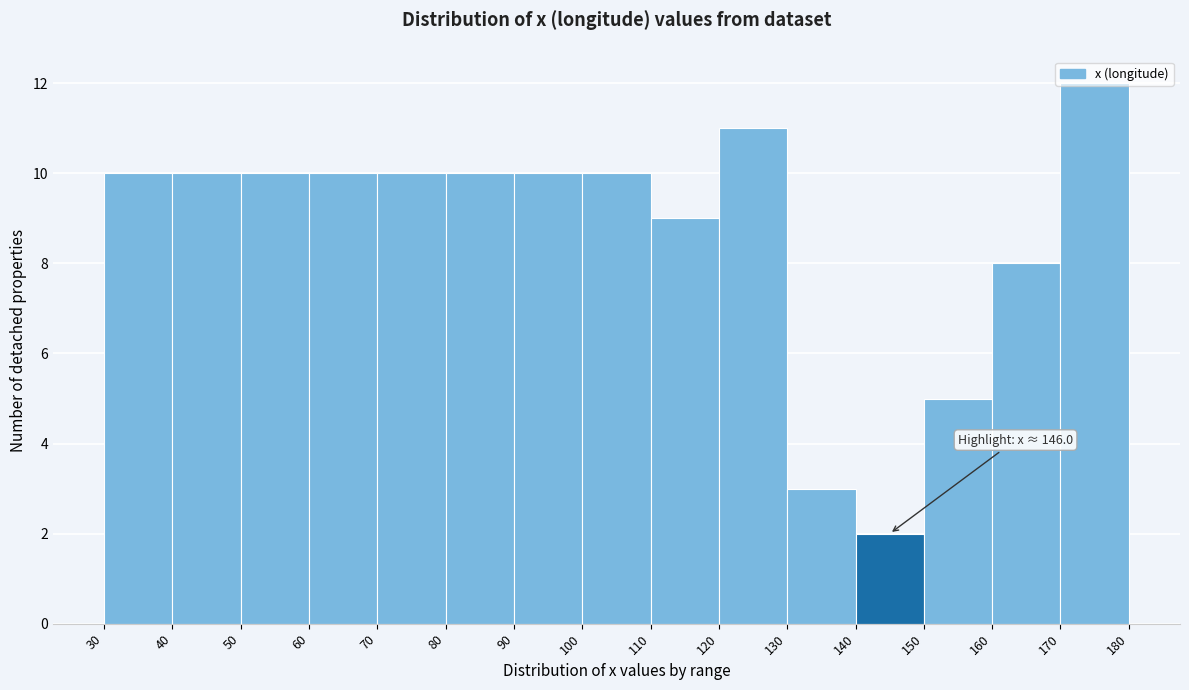

Which range on the x-axis has the tallest bar?

170 to 180